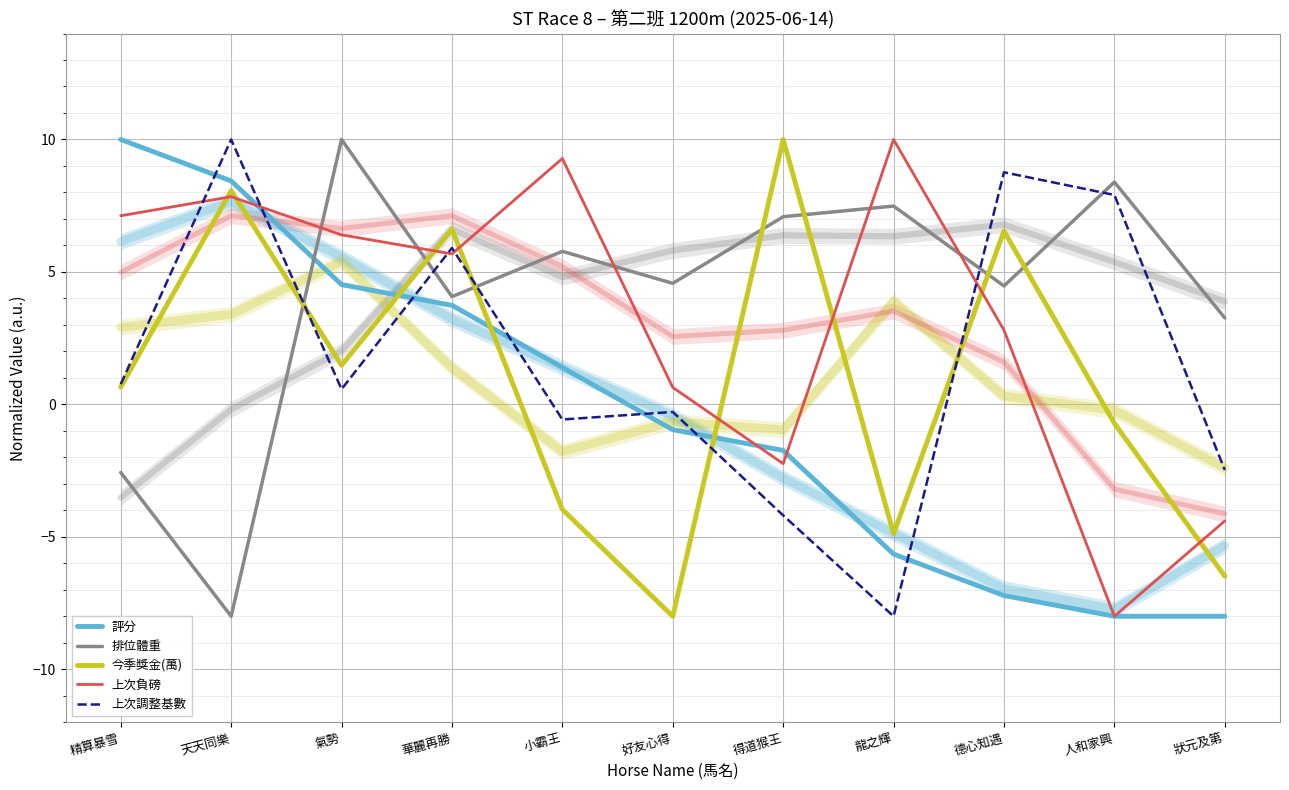

Rank the categories by 排位體重 value from lowest to highest.

天天同樂, 精算暴雪, 狀元及第, 華麗再勝, 德心知遇, 好友心得, 小霸王, 得道猴王, 龍之輝, 人和家興, 氣勢